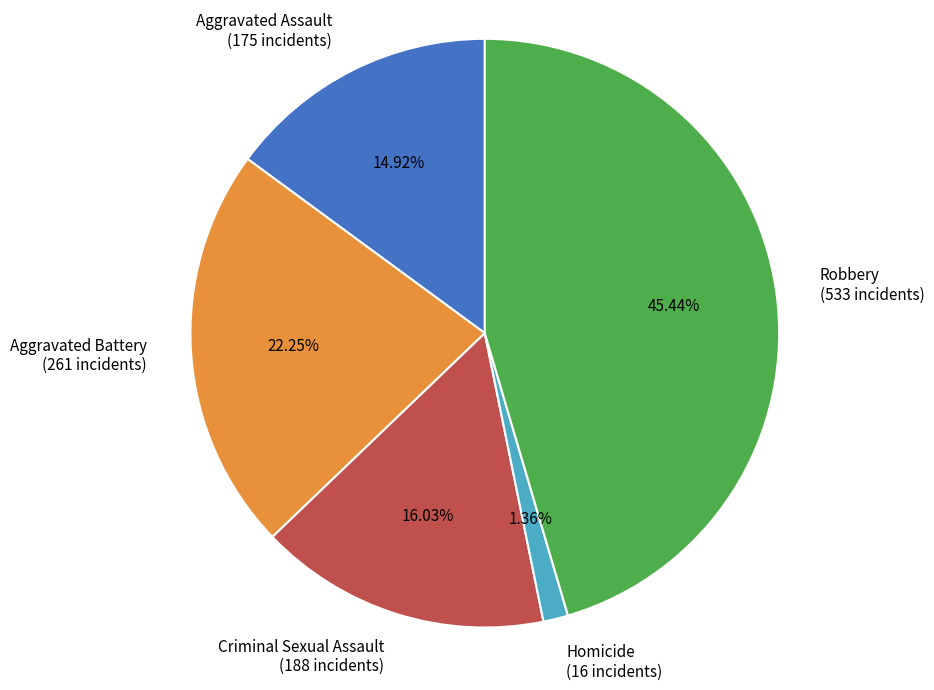

To the nearest percent, what portion does Criminal Sexual Assault represent?

16%